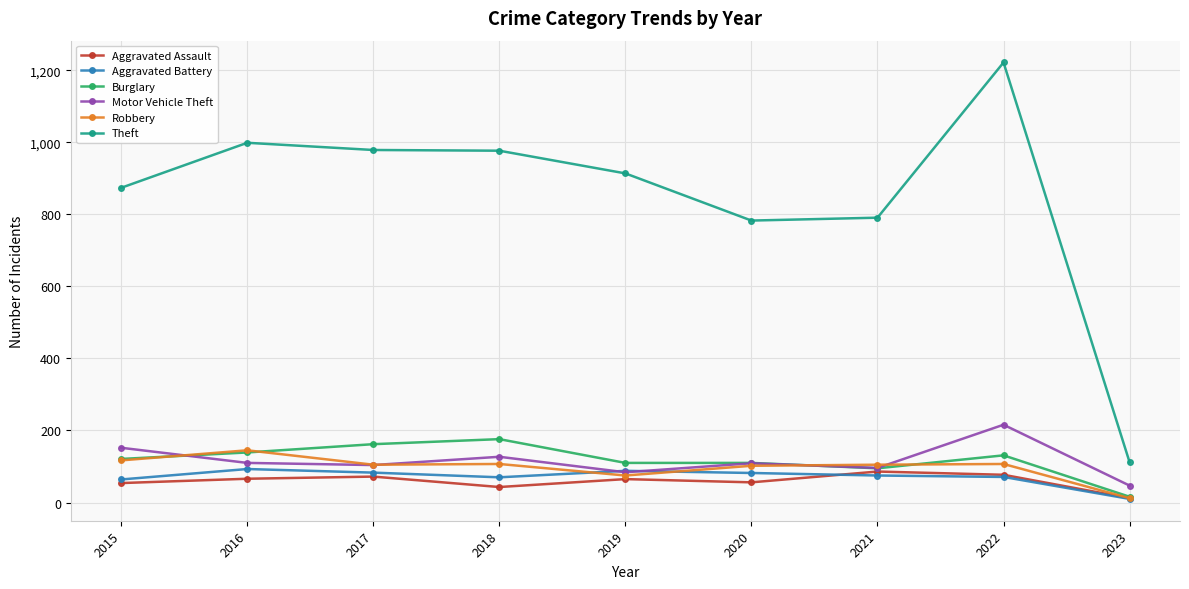

Where is the first local maximum for Robbery?

2016